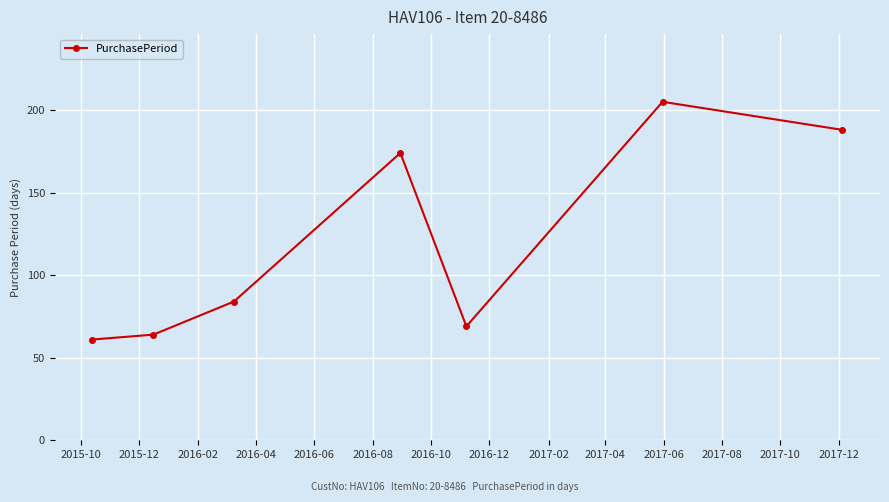

What is the difference between the maximum and minimum values?

144